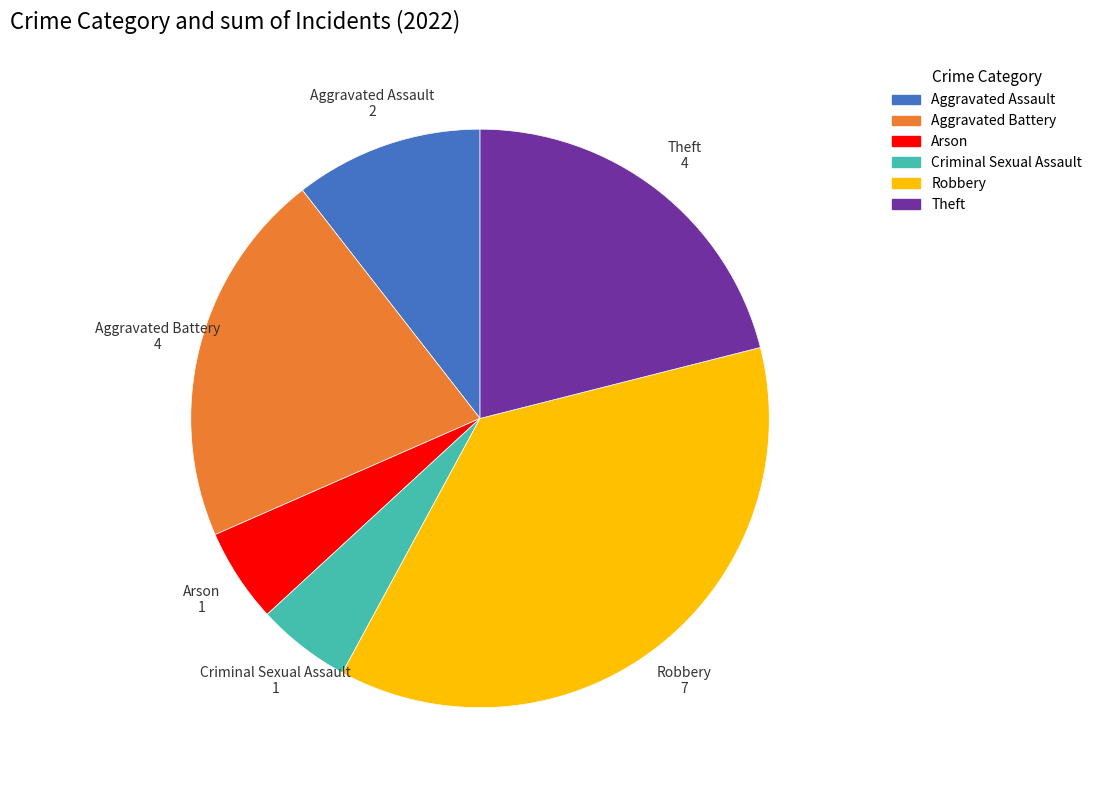

Is there a majority slice in this chart?

No